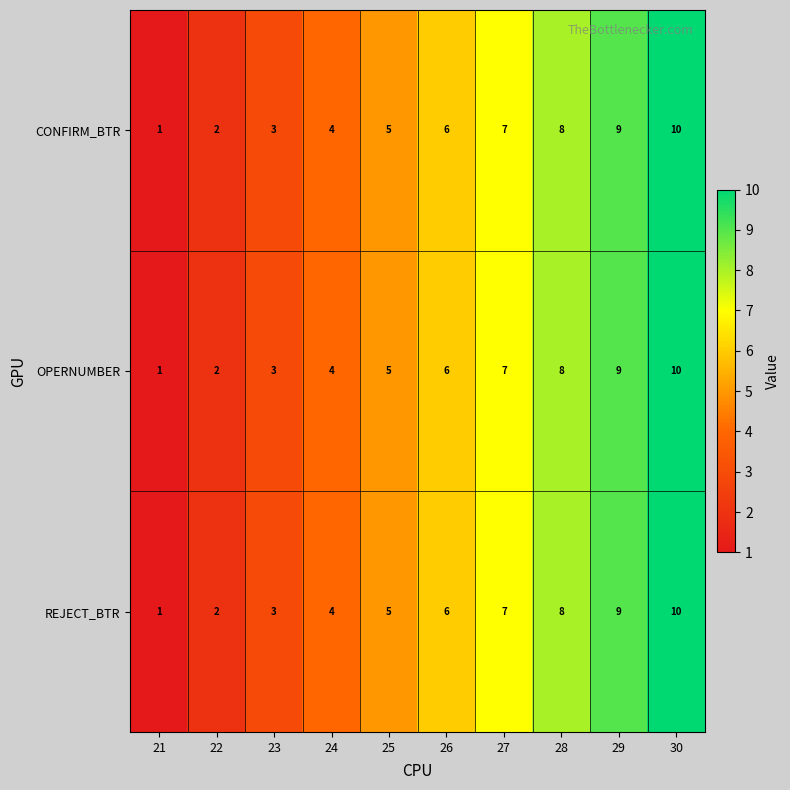

Is the value of CONFIRM_BTR at 26 greater than the value of OPERNUMBER at 25?

Yes